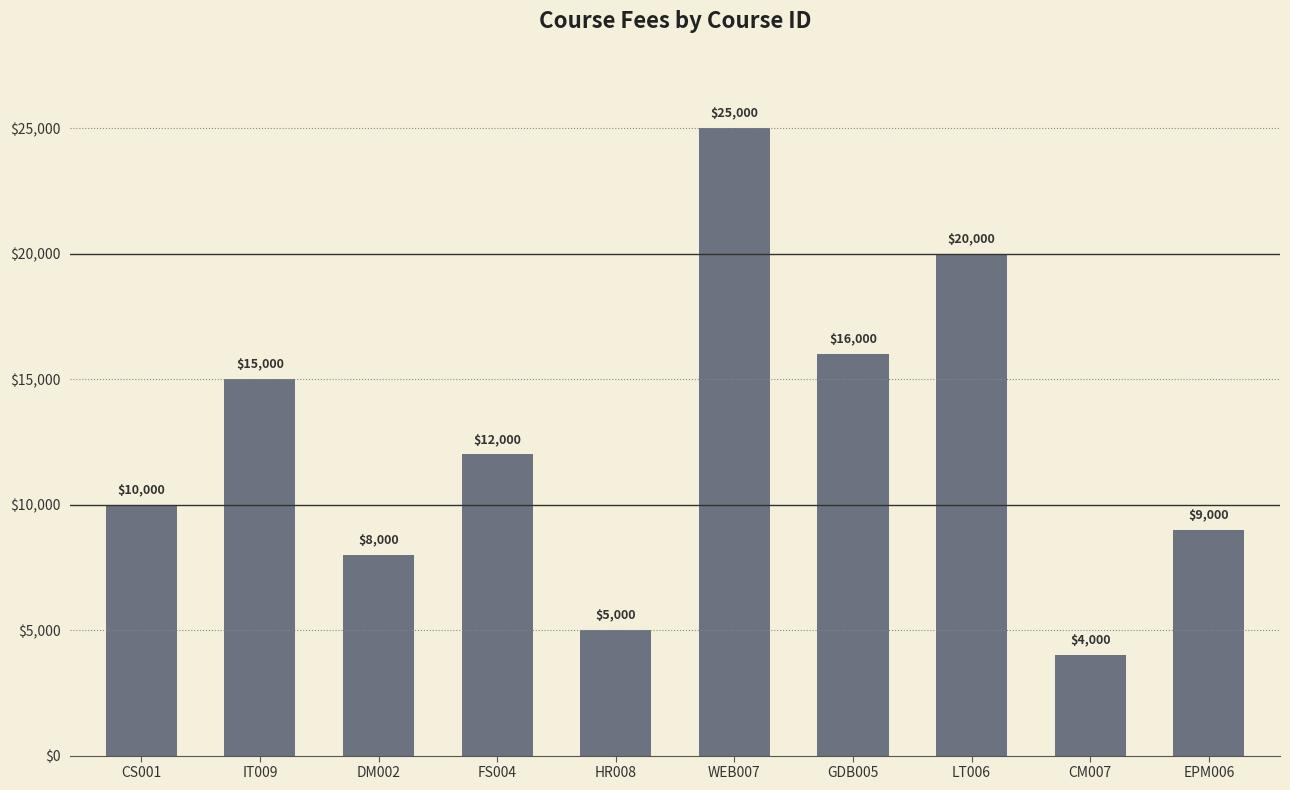

How many values are below 12000?

5